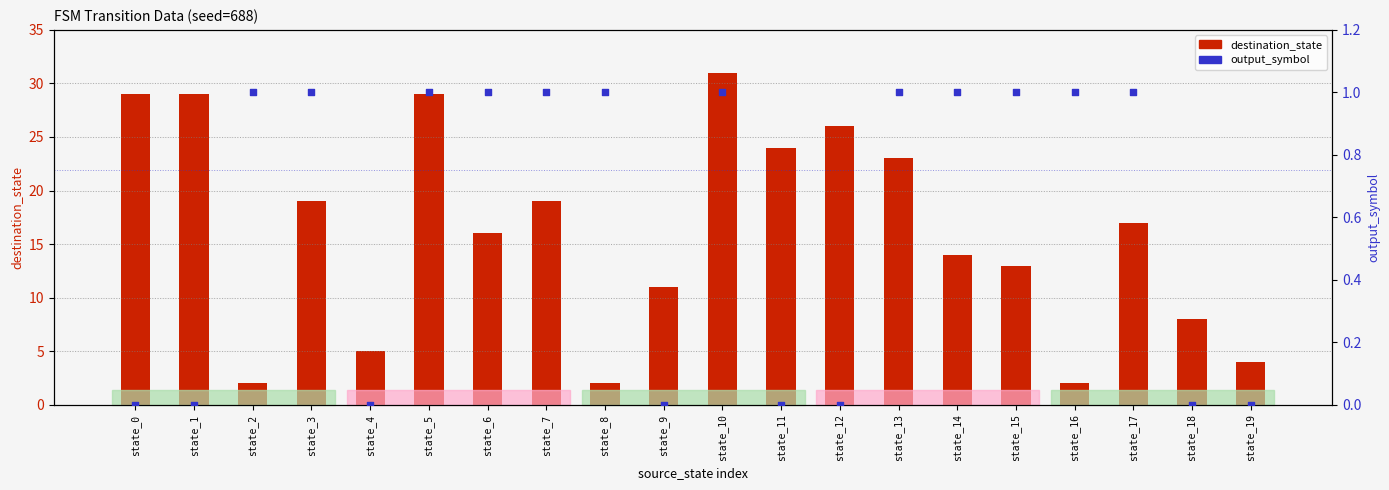

What are all the series names shown in the legend?

destination_state, output_symbol